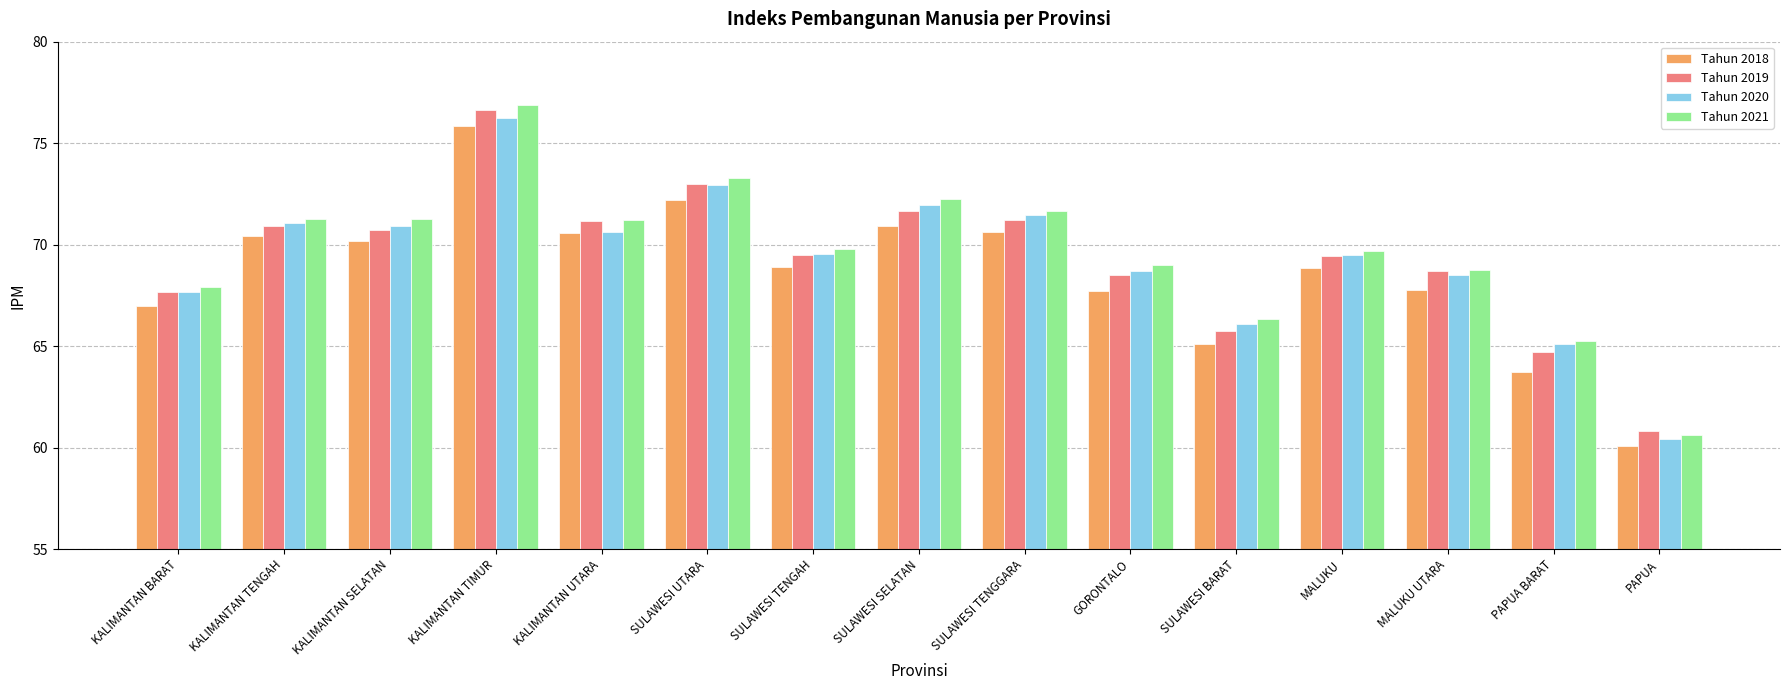

What is the sum of all Tahun 2018 values?

1029.8